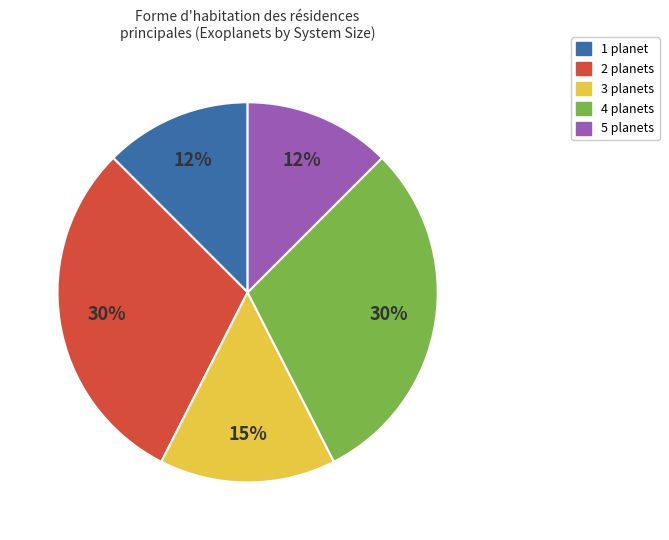

Which has a higher value, 1 or 4?

4